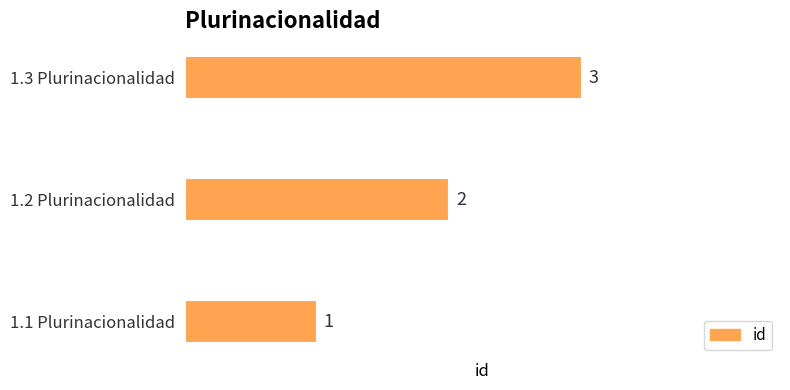

What is the minimum value shown in the chart?

1